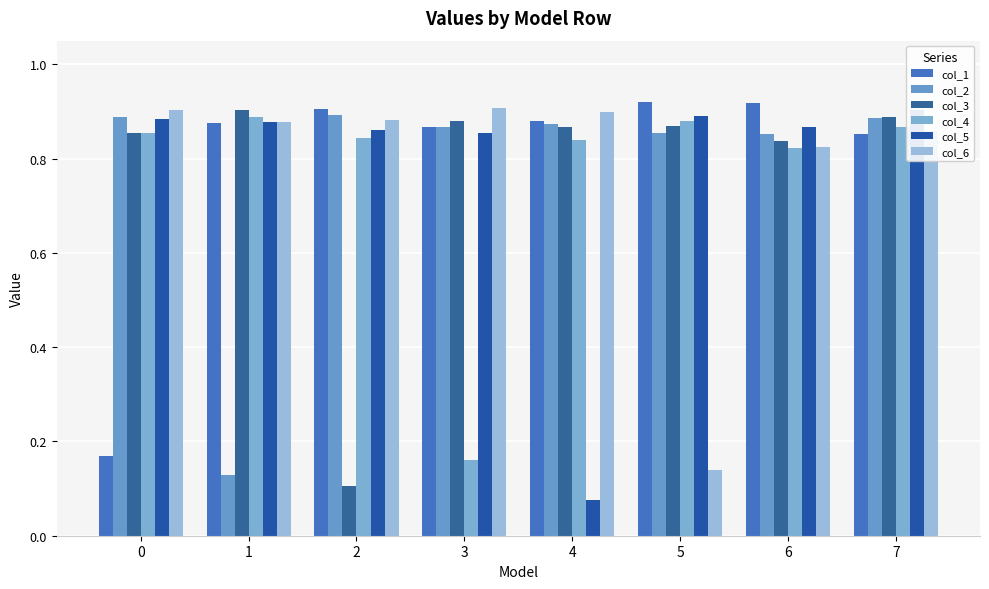

Which category has the lowest value in the col_5 series?

4